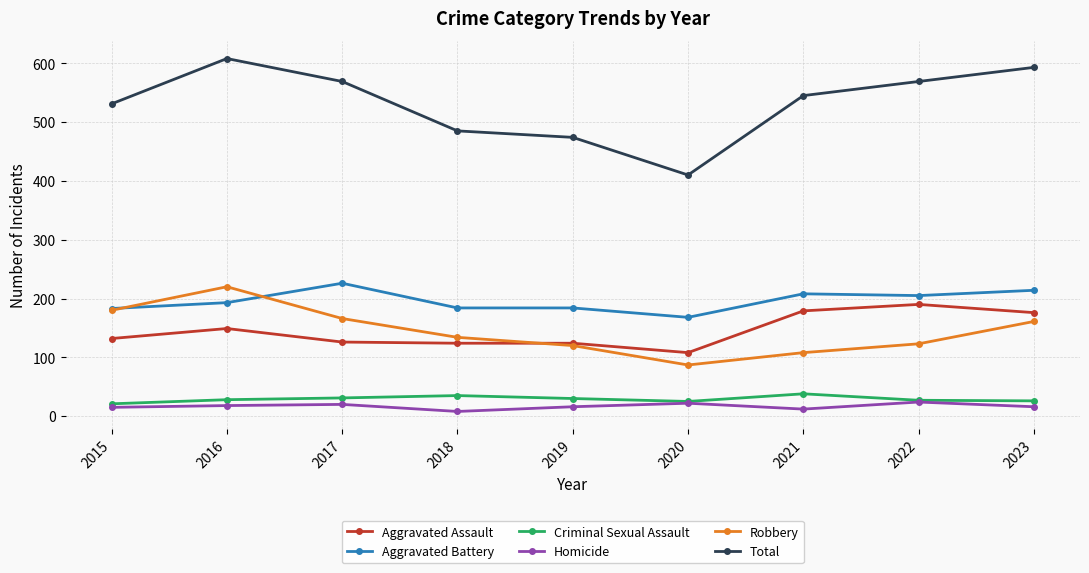

True or false: Aggravated Assault and Total intersect in this chart.

False